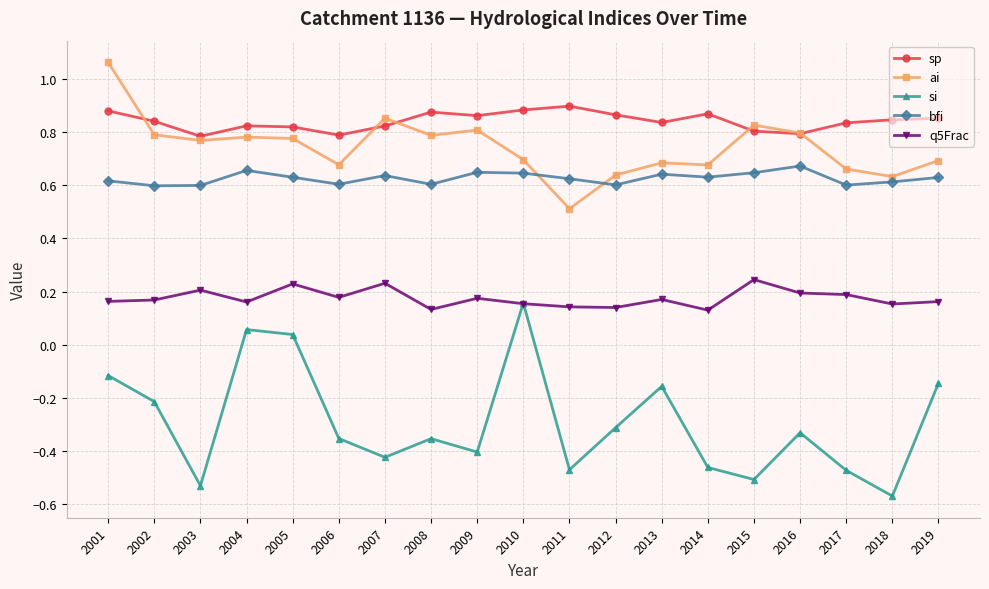

What is the spread (max minus min) of values at 2014?

1.3